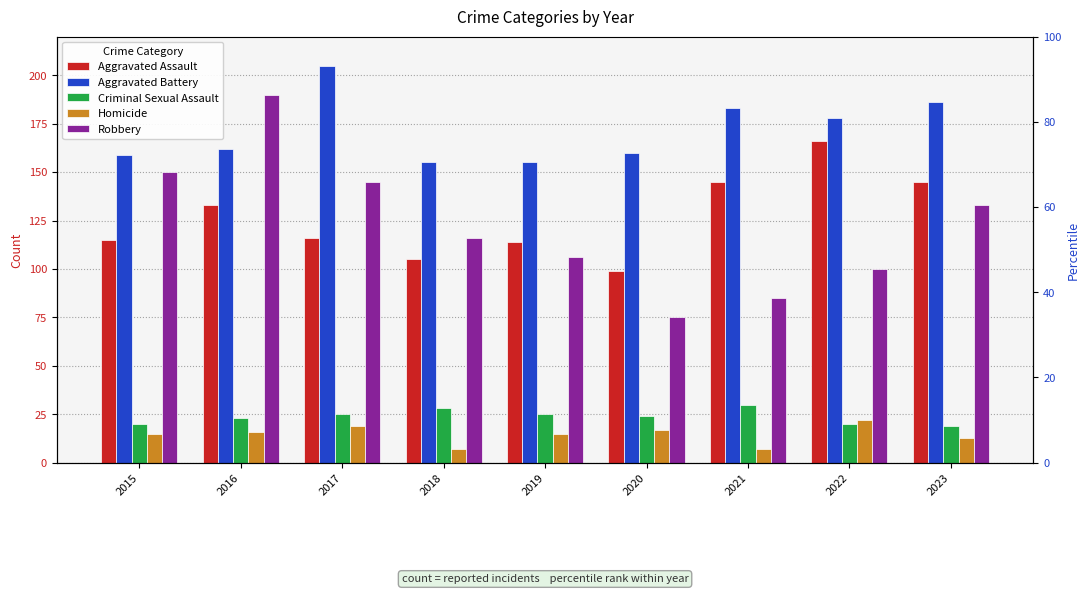

Where is Criminal Sexual Assault nearest to the value 24?

2020